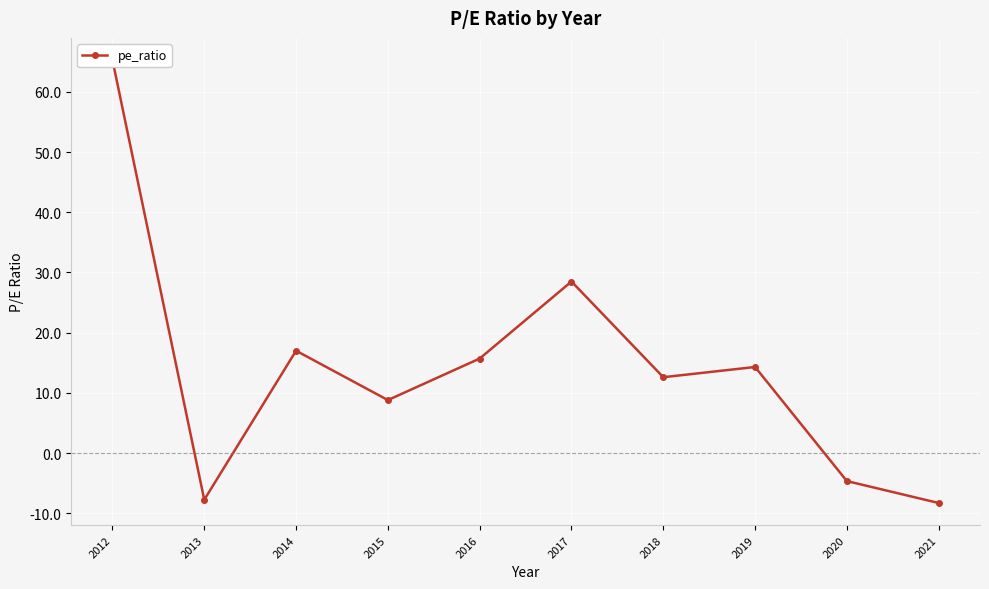

What is the value of the 6th point from the left?

28.5